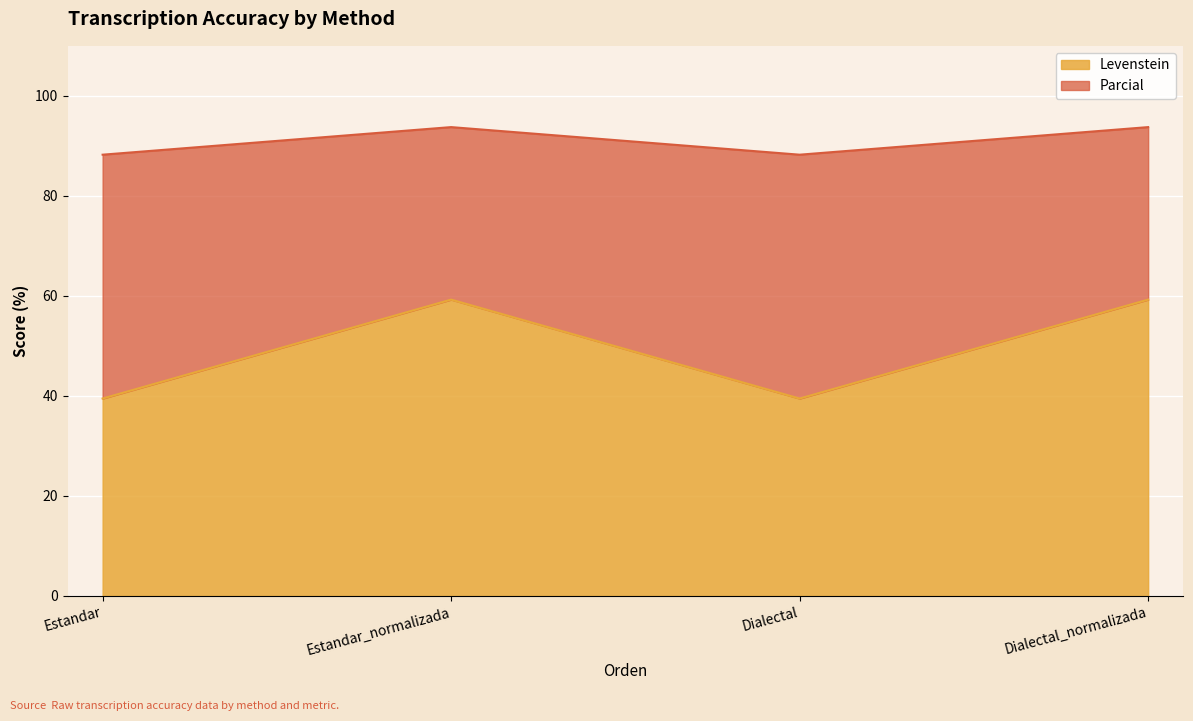

How many lines are shown in the chart?

2